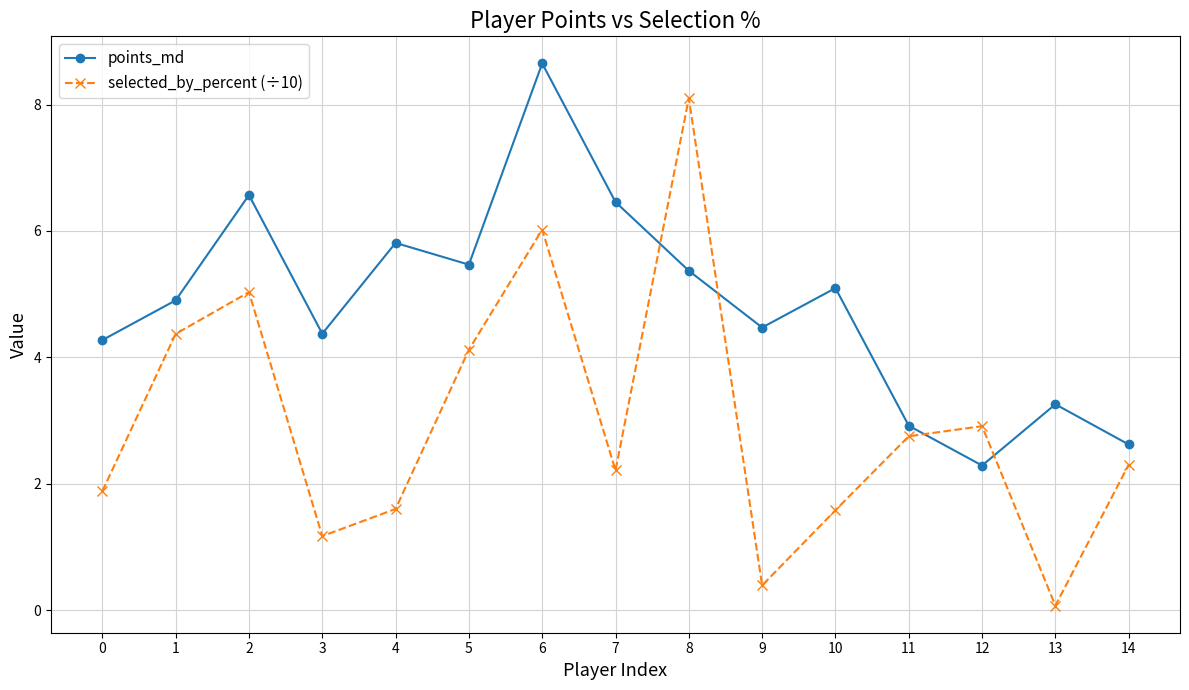

Rank the series by their average value, from highest to lowest.

points_md, selected_by_percent (÷10)